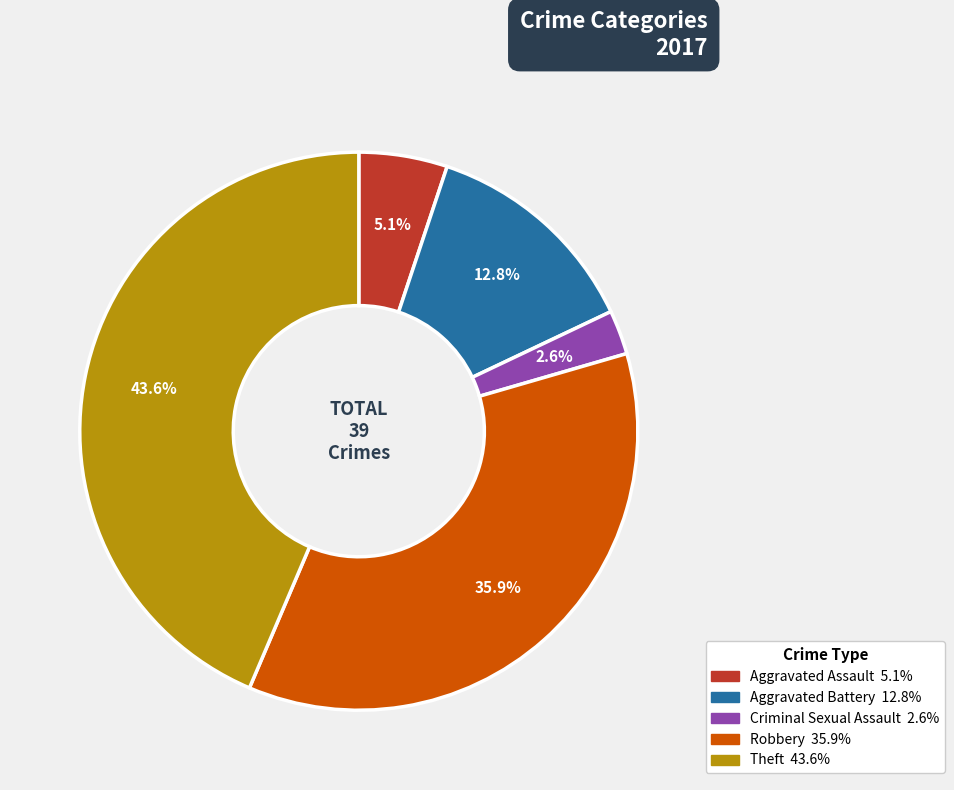

Is there any slice that represents more than half of the pie?

No